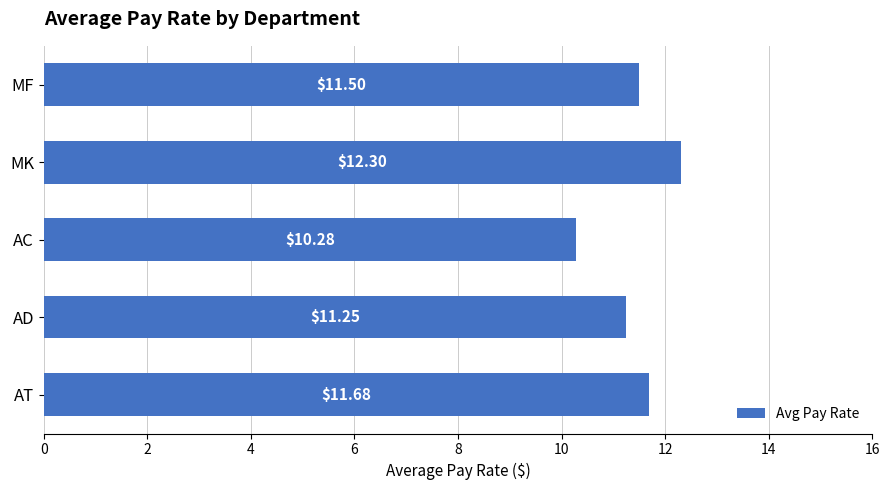

List the labels in order of value, largest first.

MK, AT, MF, AD, AC